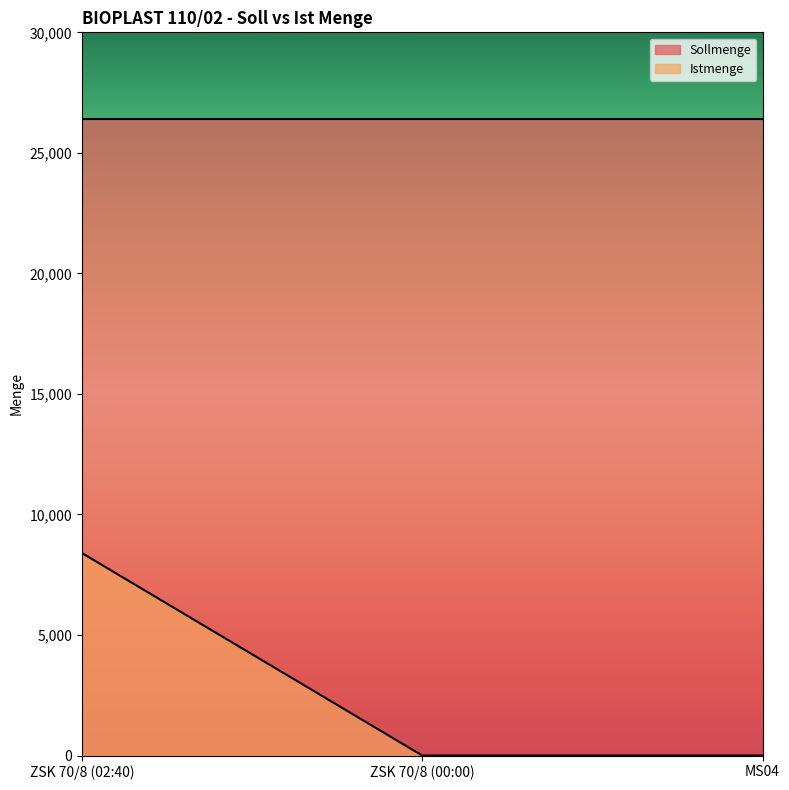

What is the average value of the Sollmenge series?

26400